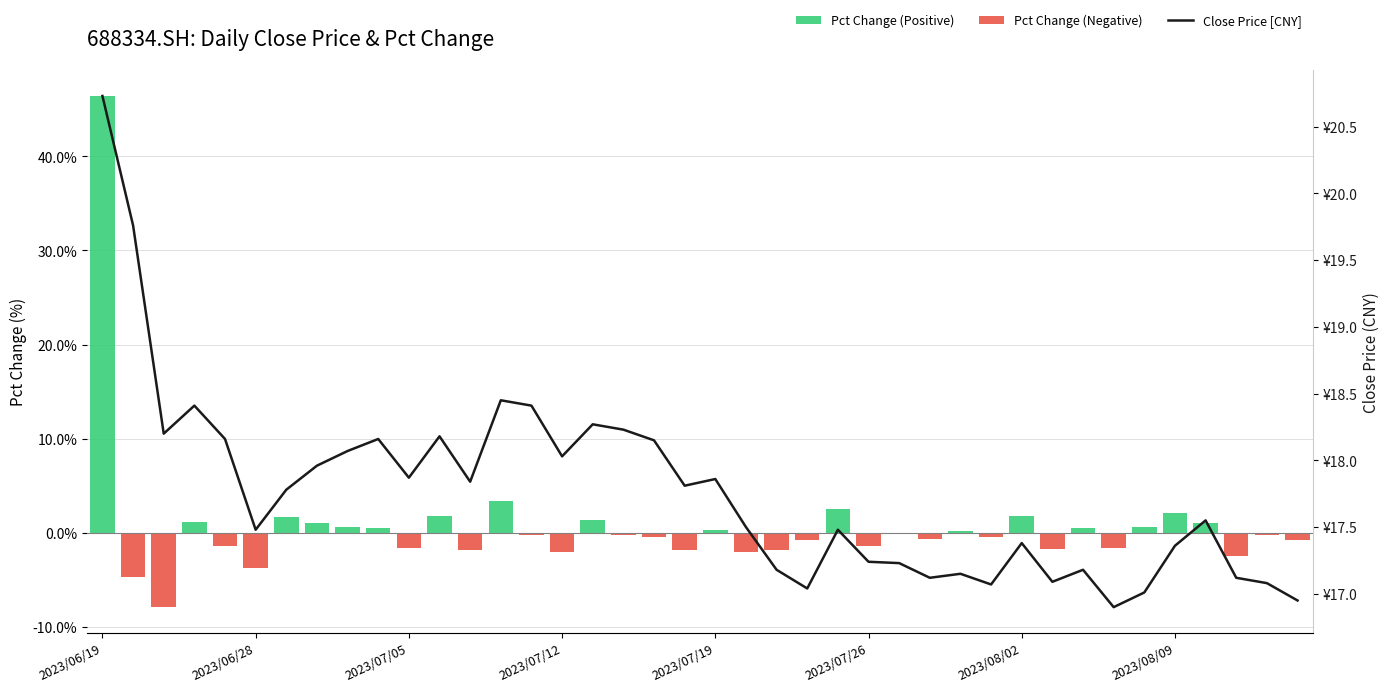

The value of Pct Change (Negative) at 17 is -0.3. True or false?

False